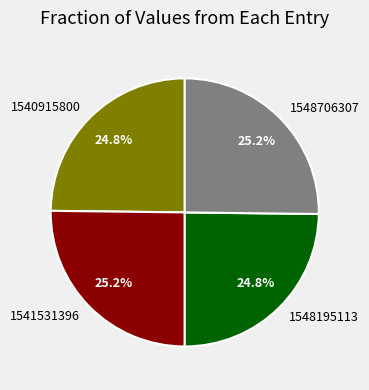

Is there any slice that represents more than half of the pie?

No